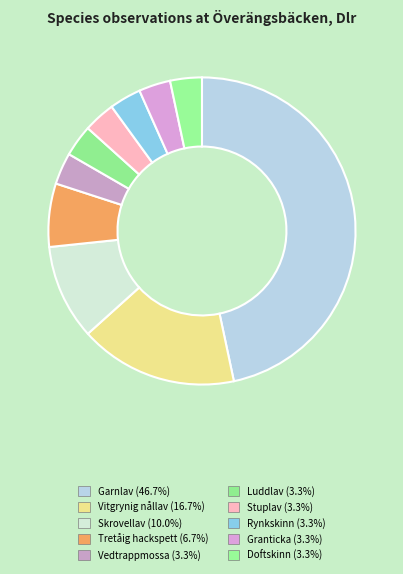

Does Luddlav represent more than half of the total?

No